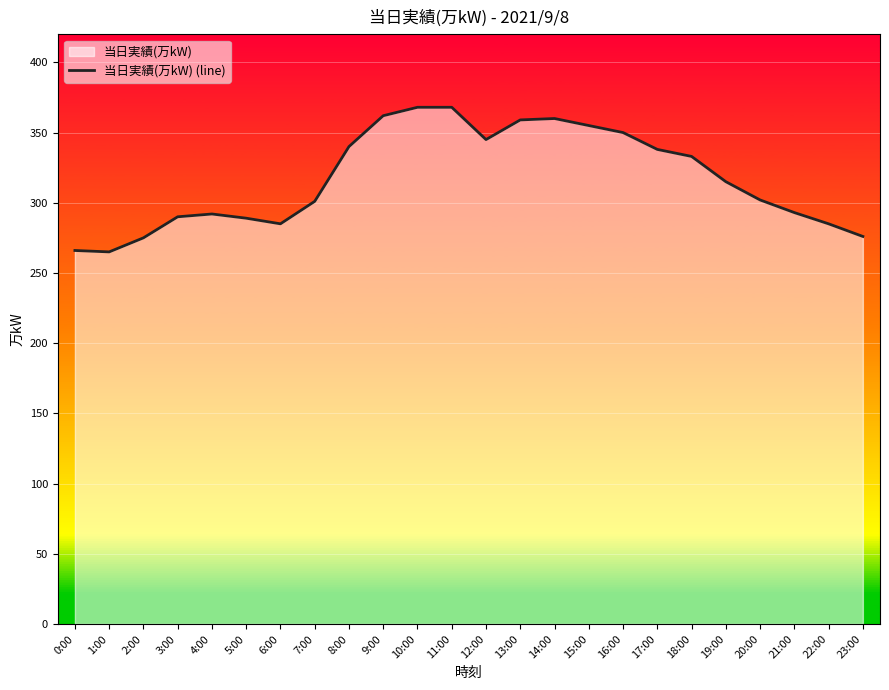

Where is the first local maximum?

4:00